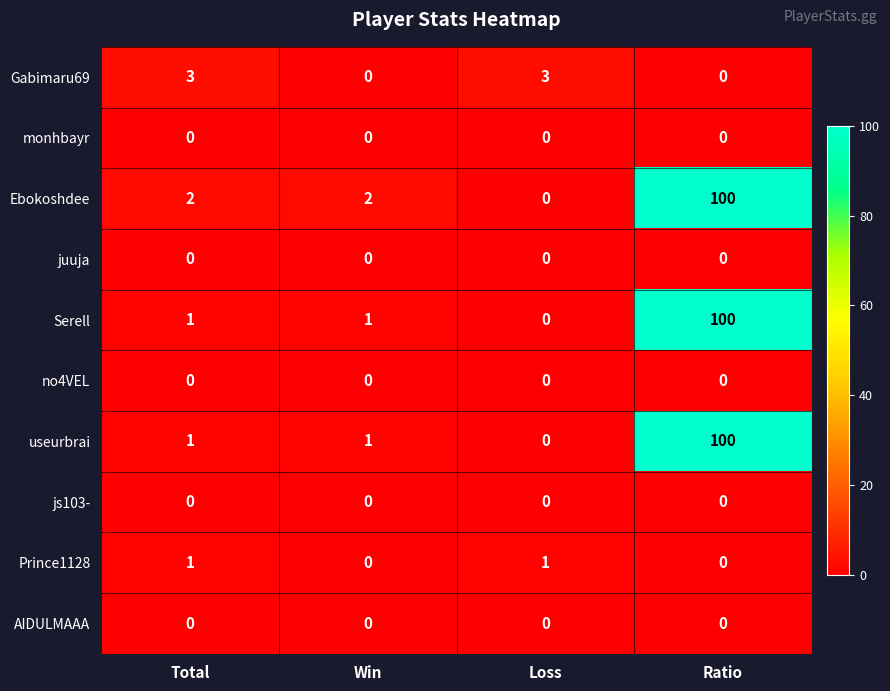

What is the spread (max minus min) of values at Win?

2